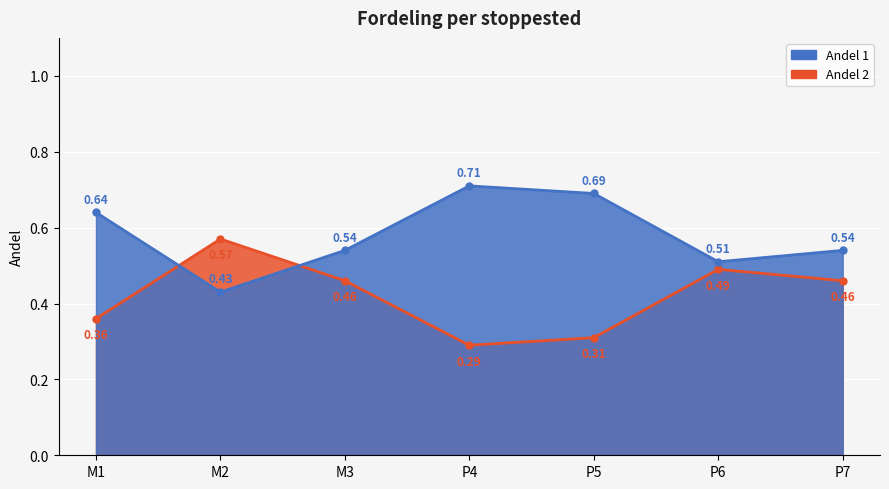

What is the total value across all series at P5?

1.0